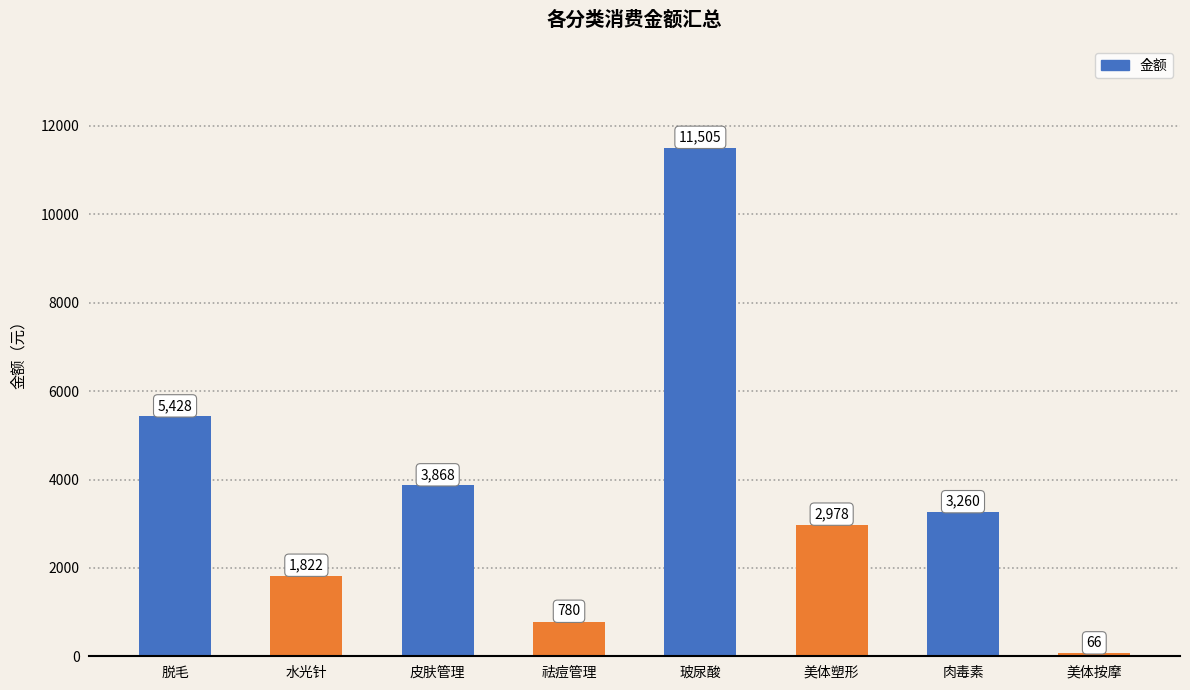

Between 皮肤管理 and 美体按摩, which is larger?

皮肤管理